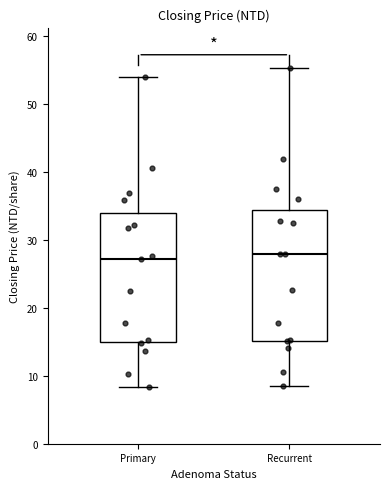

Reading left to right, transcribe this box plot: for each box, give where its median line is, the range the box spans, and where its two whiskers end, as read against the y-axis. The values are not printed on the chart, so give them approximately, as read against the axis.

Primary: median 27, box 15 to 34, whiskers 8 to 54
Recurrent: median 28, box 15 to 34, whiskers 8 to 55